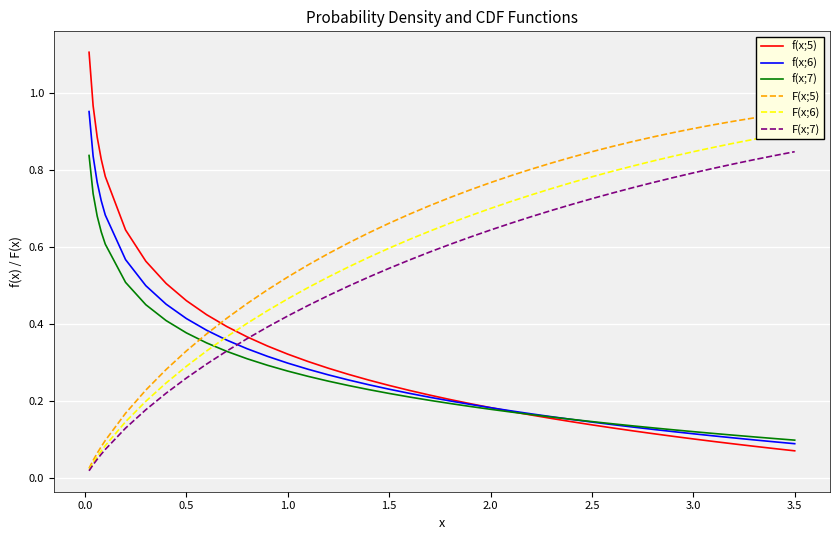

What is the average value of the f(x;5) series?

0.3